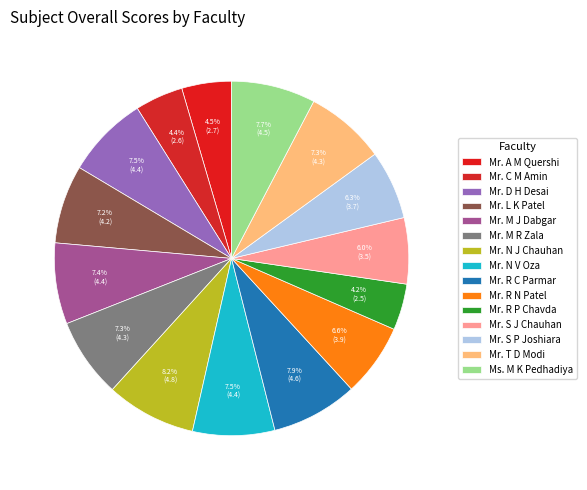

Is Mr. S P Joshiara the majority of the pie?

No